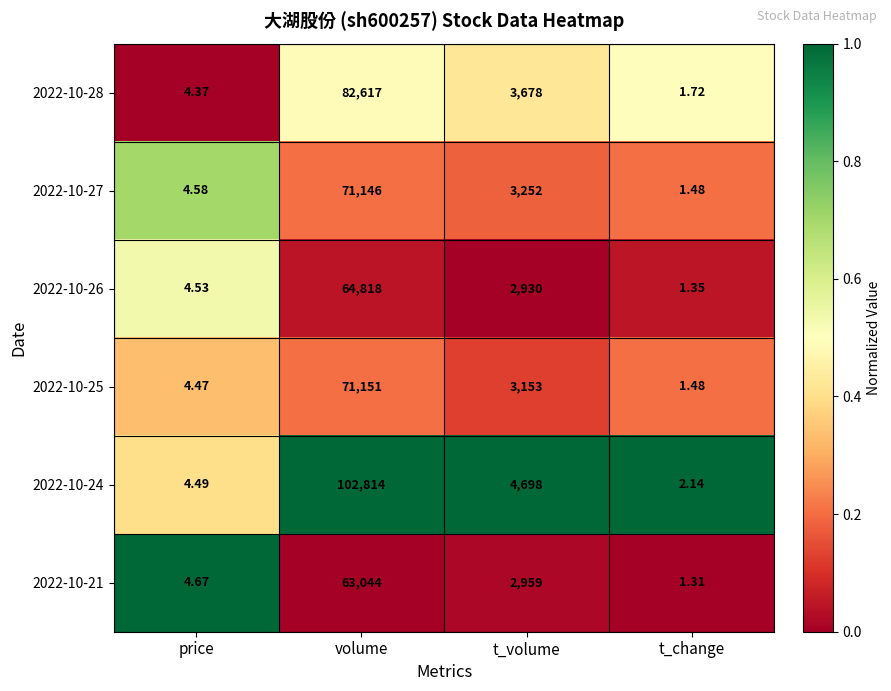

What is the spread (max minus min) of values at t_change?

0.8